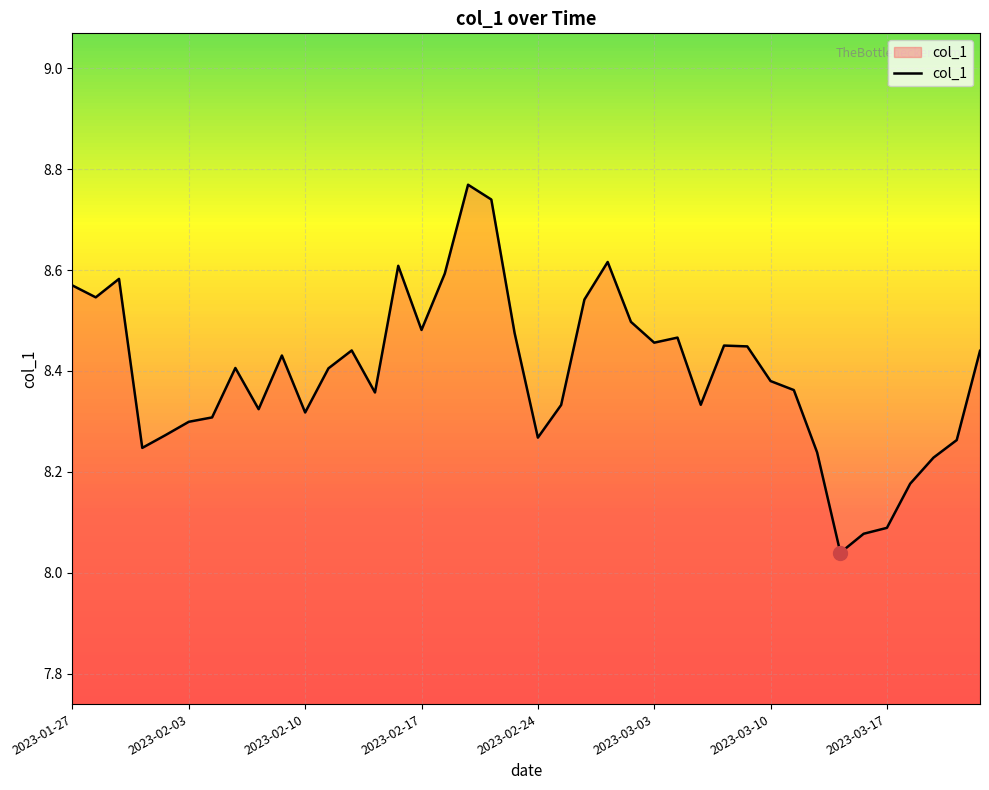

What is the difference between the maximum and minimum values?

0.7